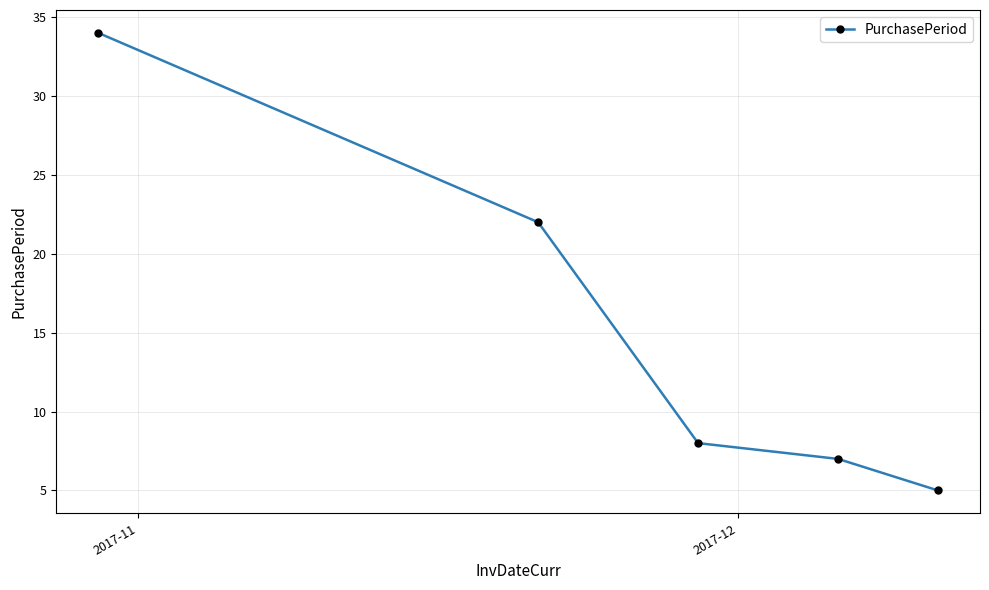

What is the difference between the second highest and second lowest values?

15